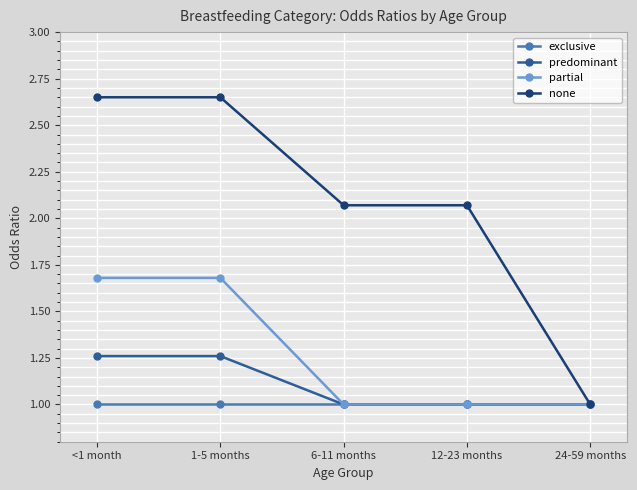

What is the sum of all predominant values?

5.5